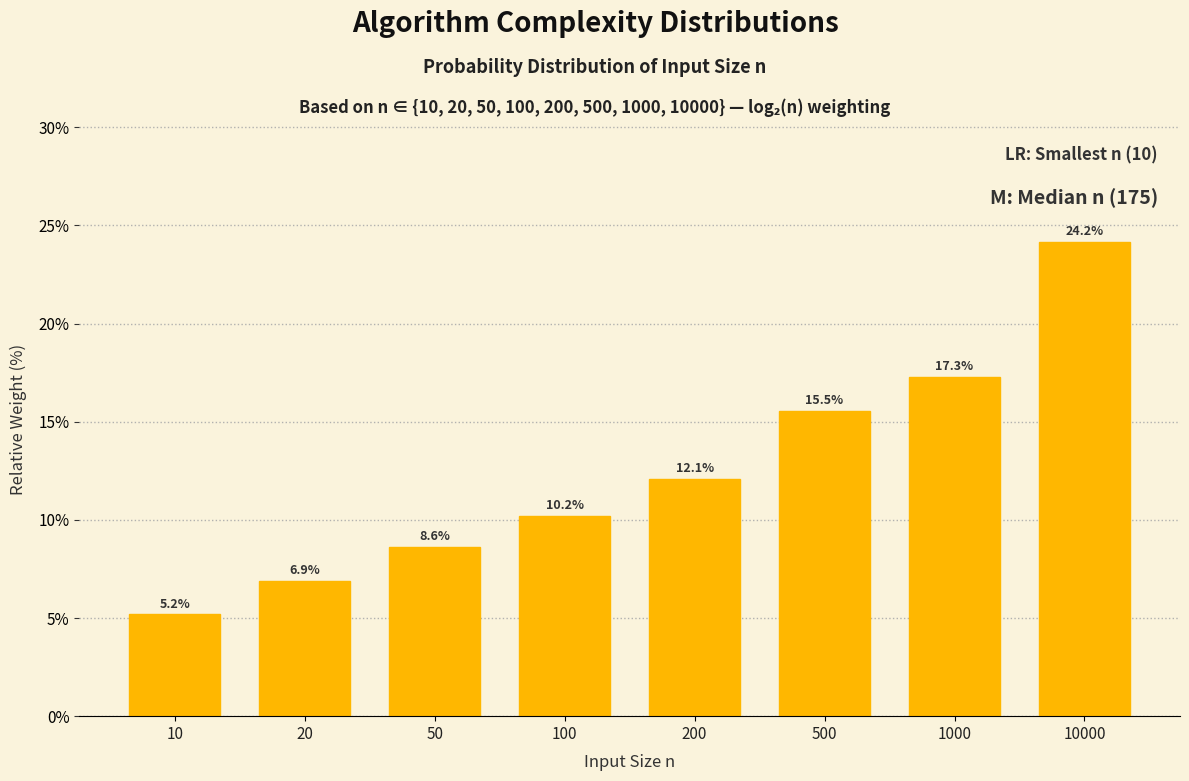

Reading left to right, extract all data points from this chart.

5.2	6.9	8.6	10.2	12.1	15.5	17.3	24.2